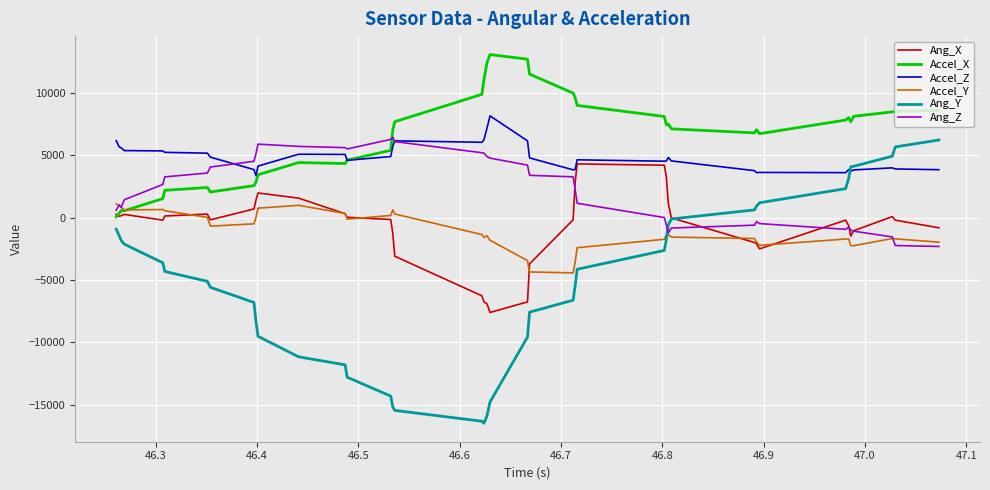

In Accel_X, how many points are higher than both neighbors (excluding endpoints)?

7